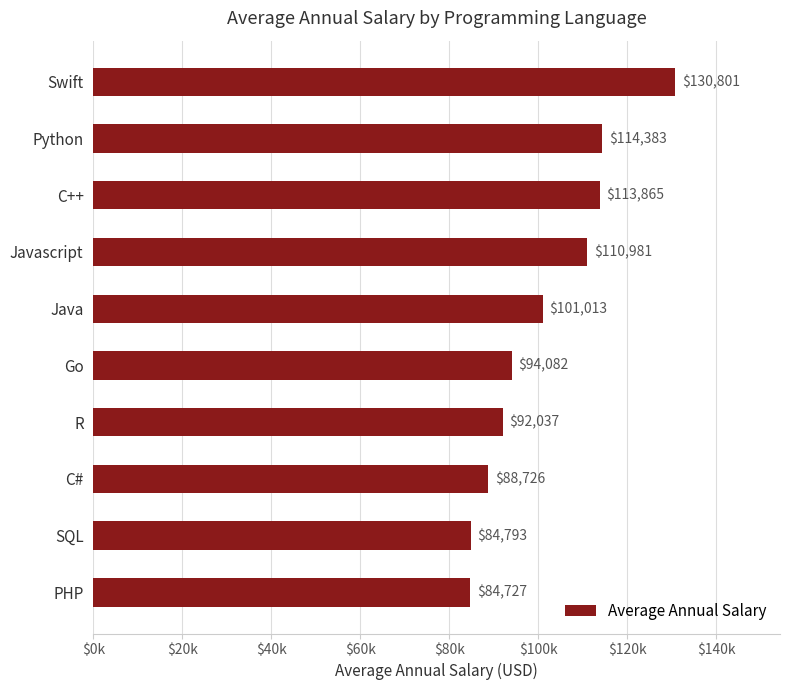

Rank the categories by value from lowest to highest.

PHP, SQL, C#, R, Go, Java, Javascript, C++, Python, Swift